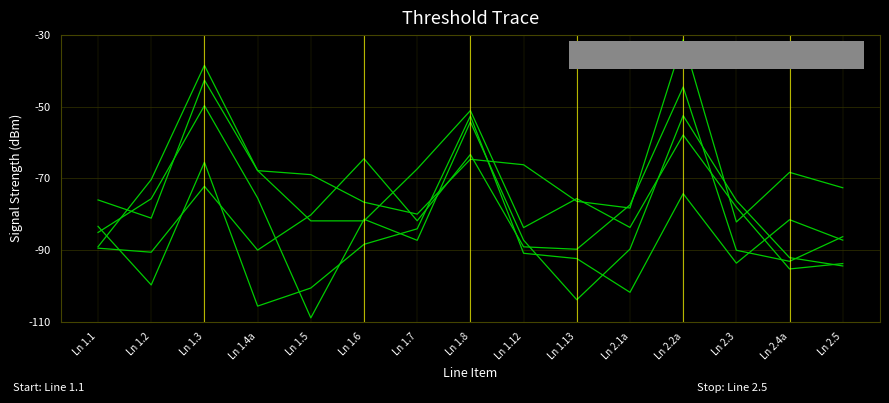

Reading left to right, what are all the values shown in this chart?

Mini-Med SG Total 12/31: Ln 1.1=-76.0	Ln 1.2=-81.1	Ln 1.3=-42.6	Ln 1.4a=-67.8	Ln 1.5=-81.9	Ln 1.6=-81.9	Ln 1.7=-67.4	Ln 1.8=-51.1	Ln 1.12=-83.8	Ln 1.13=-75.7	Ln 2.1a=-83.7	Ln 2.2a=-57.9	Ln 2.3=-78.1	Ln 2.4a=-95.3	Ln 2.5=-93.8
Mini-Med LG Total 12/31: Ln 1.1=-89.5	Ln 1.2=-90.6	Ln 1.3=-72.2	Ln 1.4a=-90.0	Ln 1.5=-80.2	Ln 1.6=-64.5	Ln 1.7=-81.8	Ln 1.8=-63.3	Ln 1.12=-89.1	Ln 1.13=-89.8	Ln 2.1a=-77.4	Ln 2.2a=-44.5	Ln 2.3=-90.1	Ln 2.4a=-93.2	Ln 2.5=-86.3
Uninsured Plans: Ln 1.1=-83.4	Ln 1.2=-99.8	Ln 1.3=-65.5	Ln 1.4a=-105.7	Ln 1.5=-100.6	Ln 1.6=-88.4	Ln 1.7=-84.1	Ln 1.8=-52.6	Ln 1.12=-90.9	Ln 1.13=-92.4	Ln 2.1a=-101.8	Ln 2.2a=-74.3	Ln 2.3=-93.7	Ln 2.4a=-81.5	Ln 2.5=-87.3
Grand Total: Ln 1.1=-89.1	Ln 1.2=-70.3	Ln 1.3=-38.5	Ln 1.4a=-67.8	Ln 1.5=-69.0	Ln 1.6=-76.7	Ln 1.7=-80.0	Ln 1.8=-64.7	Ln 1.12=-66.2	Ln 1.13=-76.4	Ln 2.1a=-78.3	Ln 2.2a=-31.3	Ln 2.3=-82.2	Ln 2.4a=-68.3	Ln 2.5=-72.6
Govt Program Plans: Ln 1.1=-85.1	Ln 1.2=-75.7	Ln 1.3=-49.7	Ln 1.4a=-75.5	Ln 1.5=-109.0	Ln 1.6=-81.4	Ln 1.7=-87.3	Ln 1.8=-54.2	Ln 1.12=-87.3	Ln 1.13=-103.9	Ln 2.1a=-89.8	Ln 2.2a=-52.5	Ln 2.3=-76.2	Ln 2.4a=-92.1	Ln 2.5=-94.5